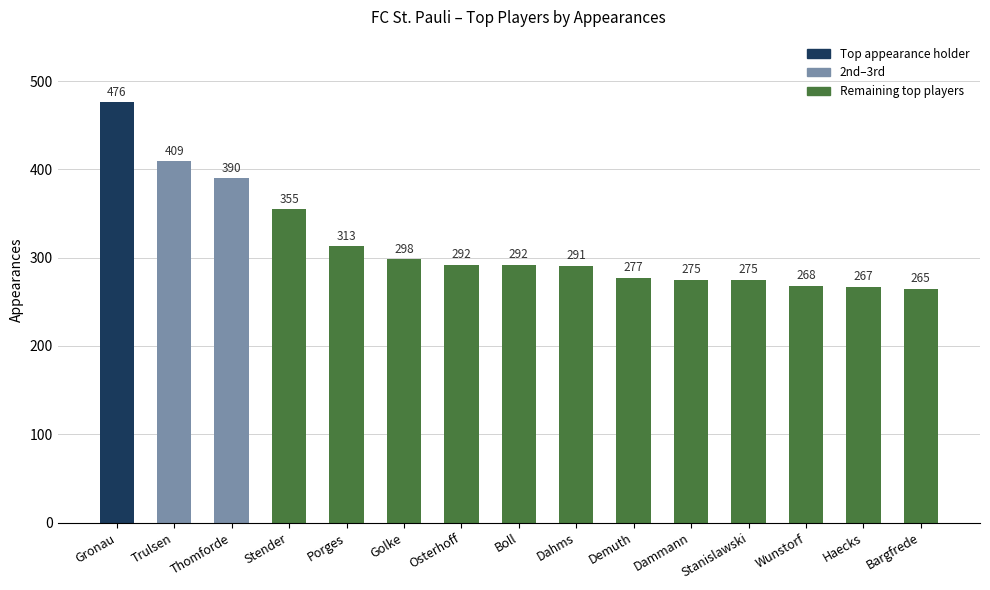

What is the maximum value shown in the chart?

476